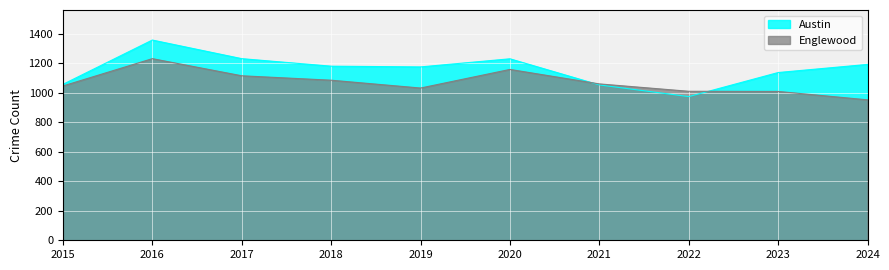

What is the total value across all series at 2019?

2205